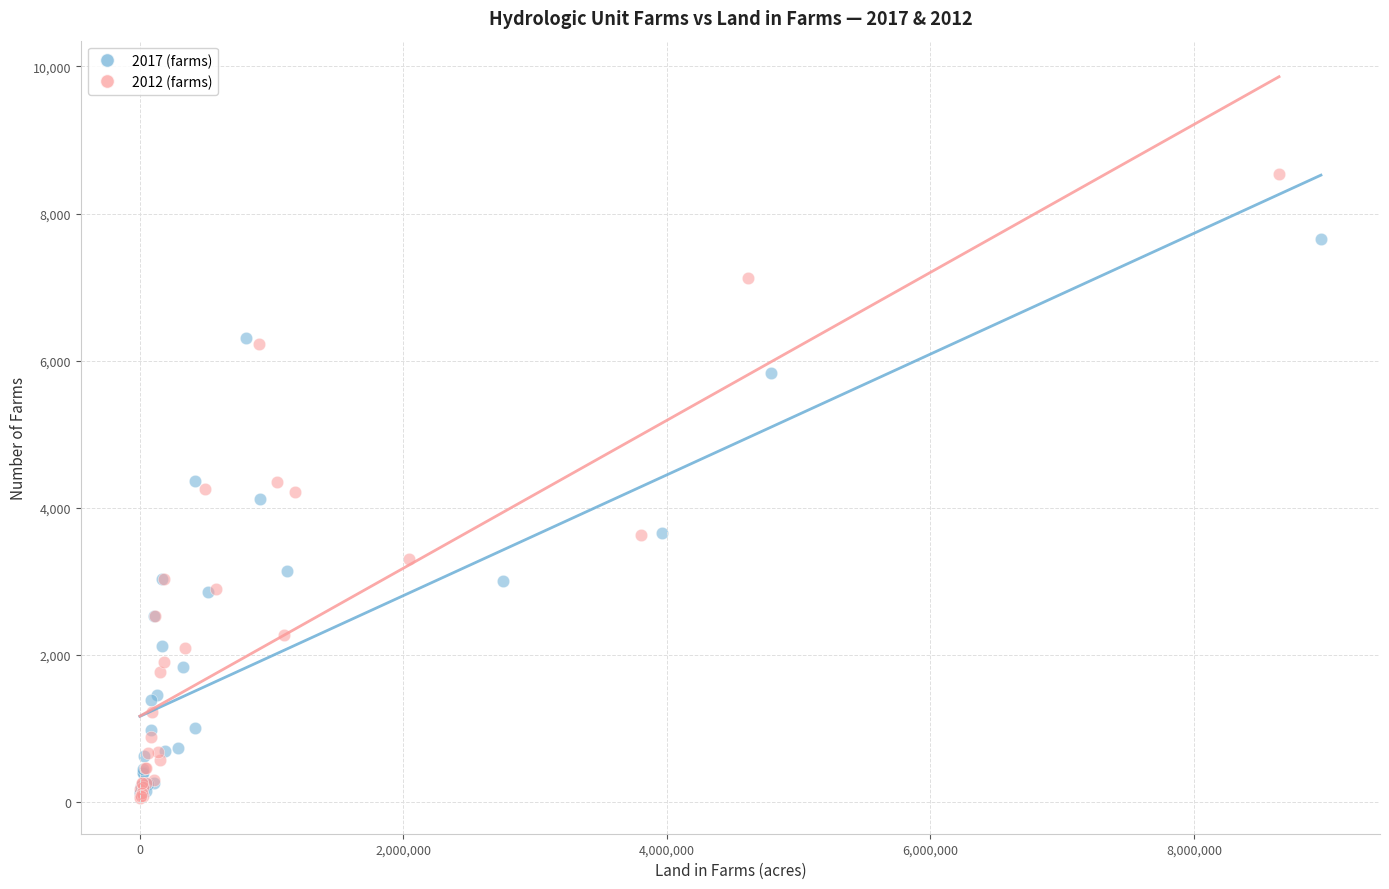

Which series reaches the maximum Y coordinate?

2012 (farms)